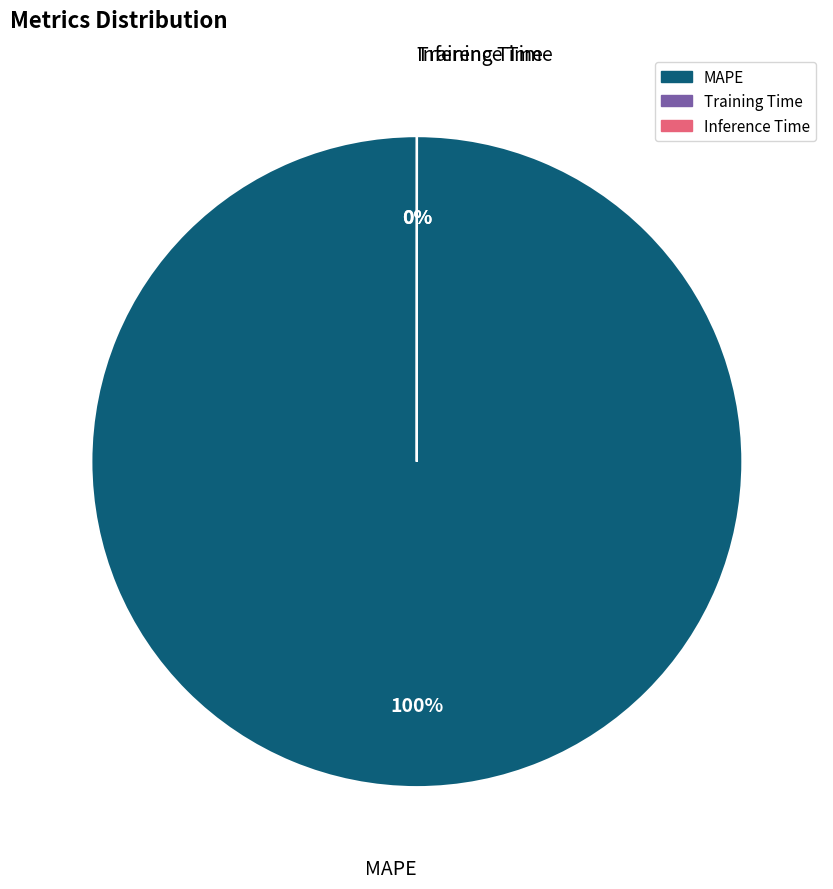

What is the largest slice in the pie chart?

MAPE